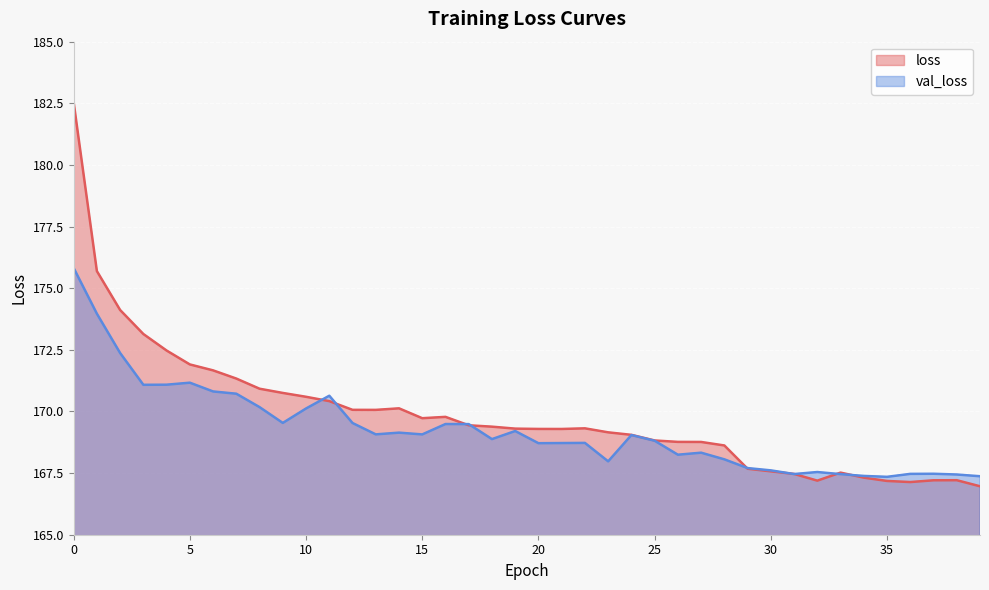

Which category has the lowest value across all series?

39